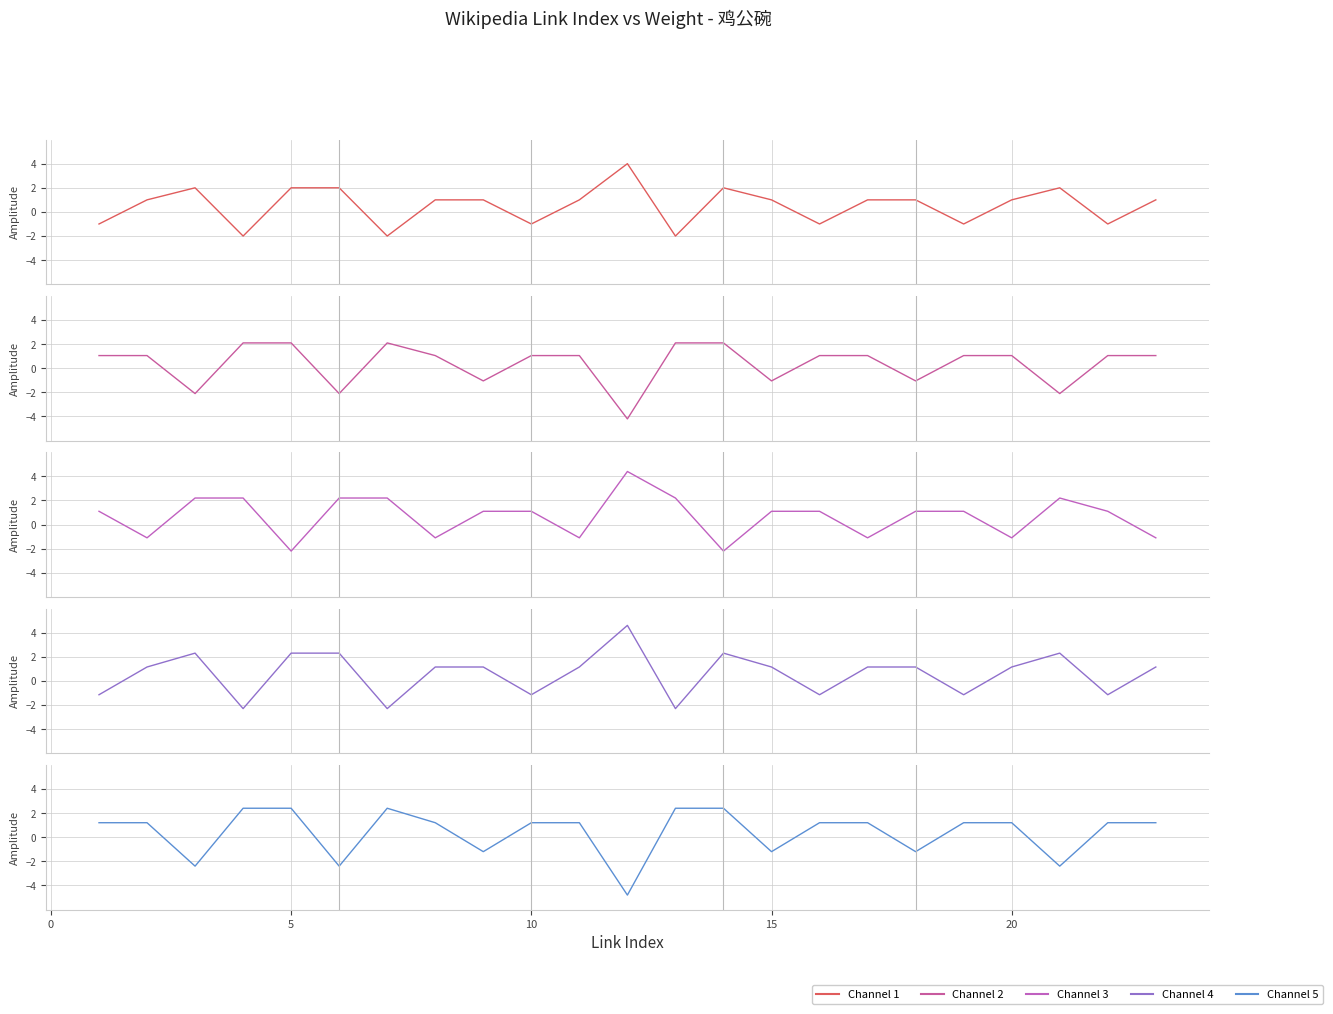

Which series has the largest total across all categories?

Channel 3